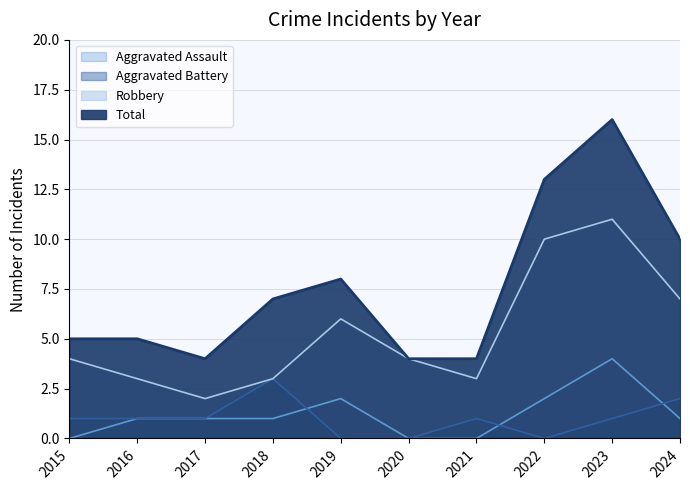

What is the value of the Robbery point at the 2nd from the left?

3